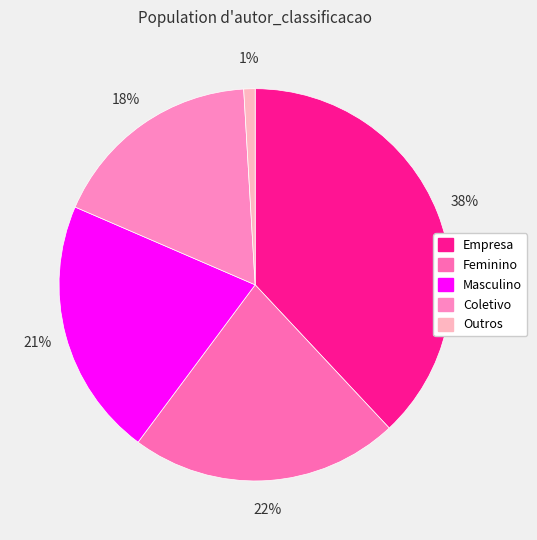

What percentage is the Feminino slice, to the nearest percent?

22%